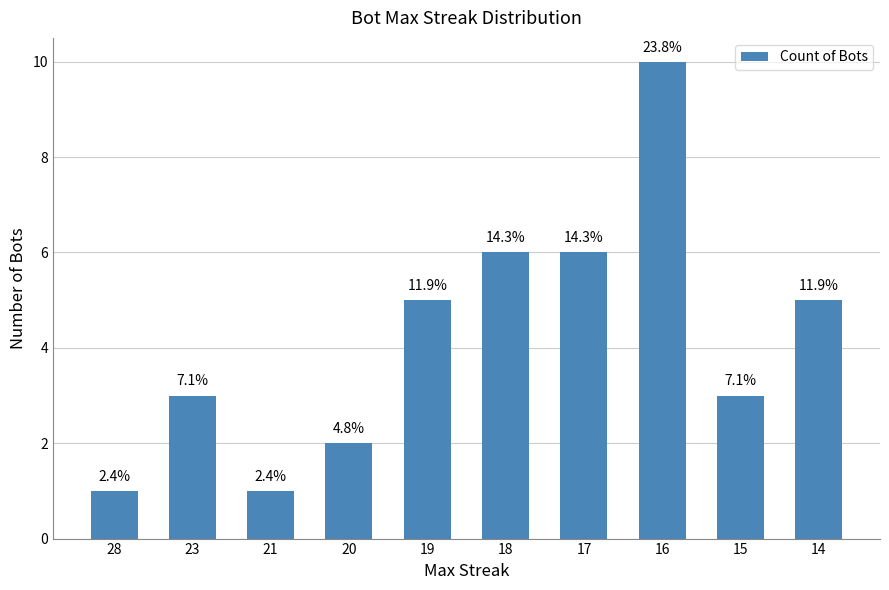

Reading right to left, list all the values displayed in this chart.

5	3	10	6	6	5	2	1	3	1